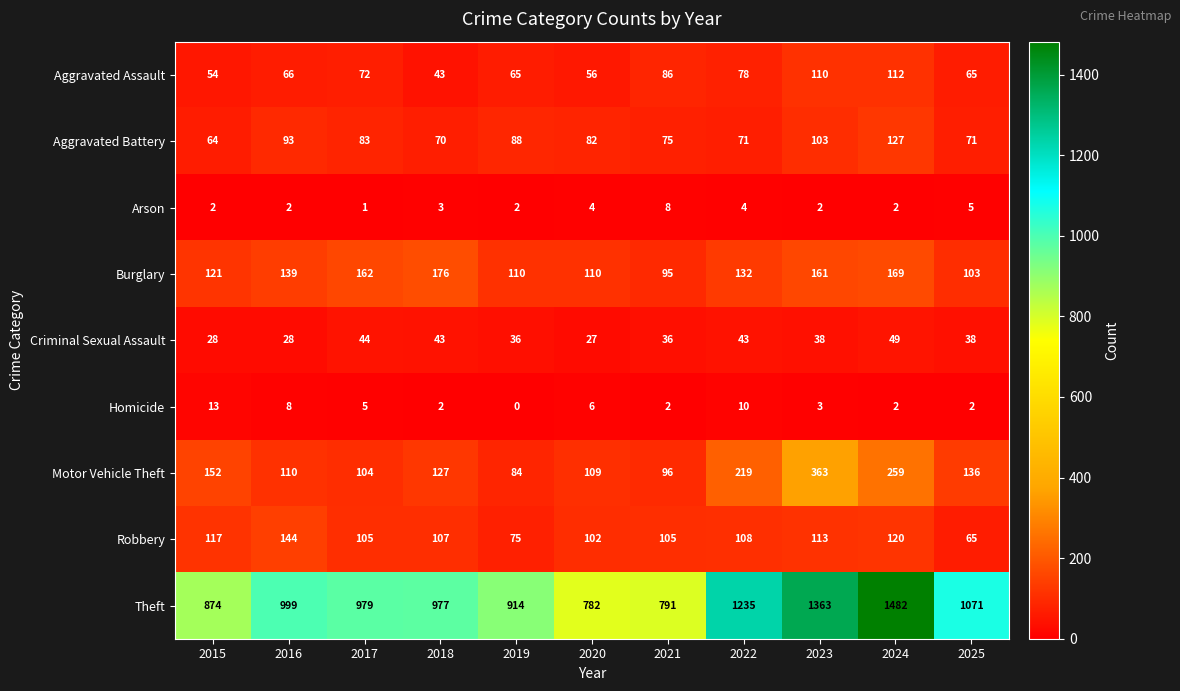

Which series has the largest range (max minus min)?

Theft